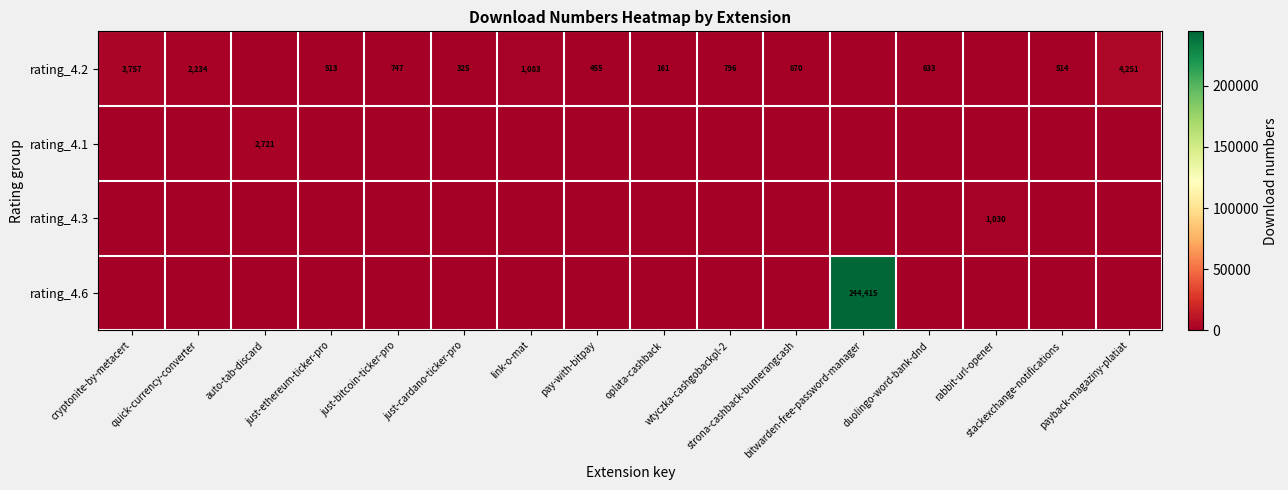

Rank the series by their maximum value, from lowest to highest.

rating_4.3, rating_4.1, rating_4.2, rating_4.6